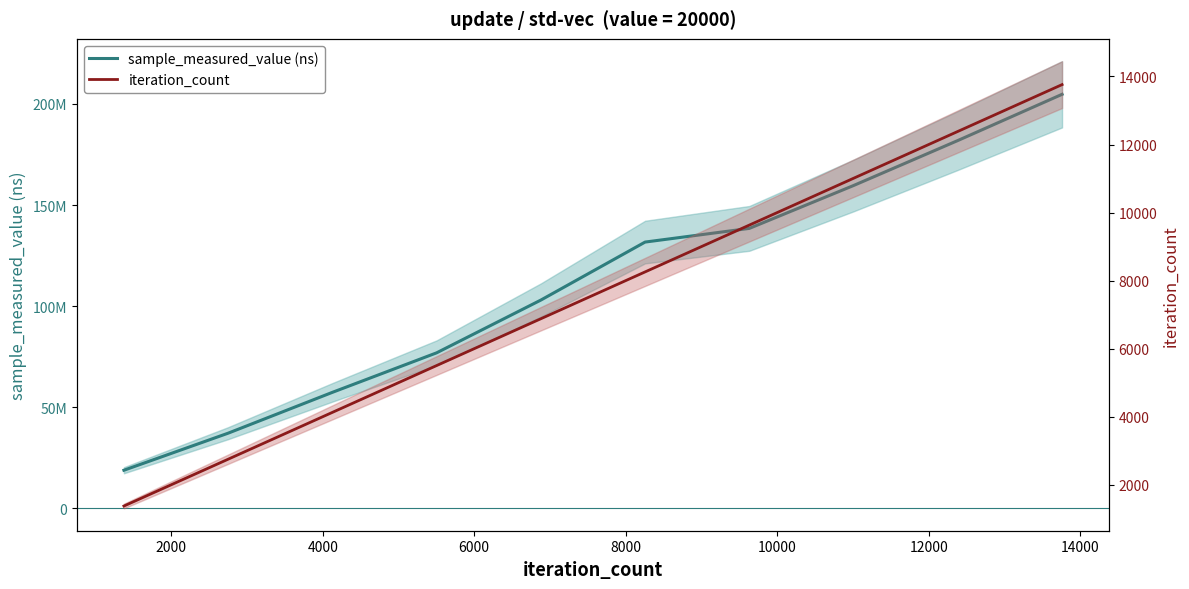

How many lines are shown in the chart?

2